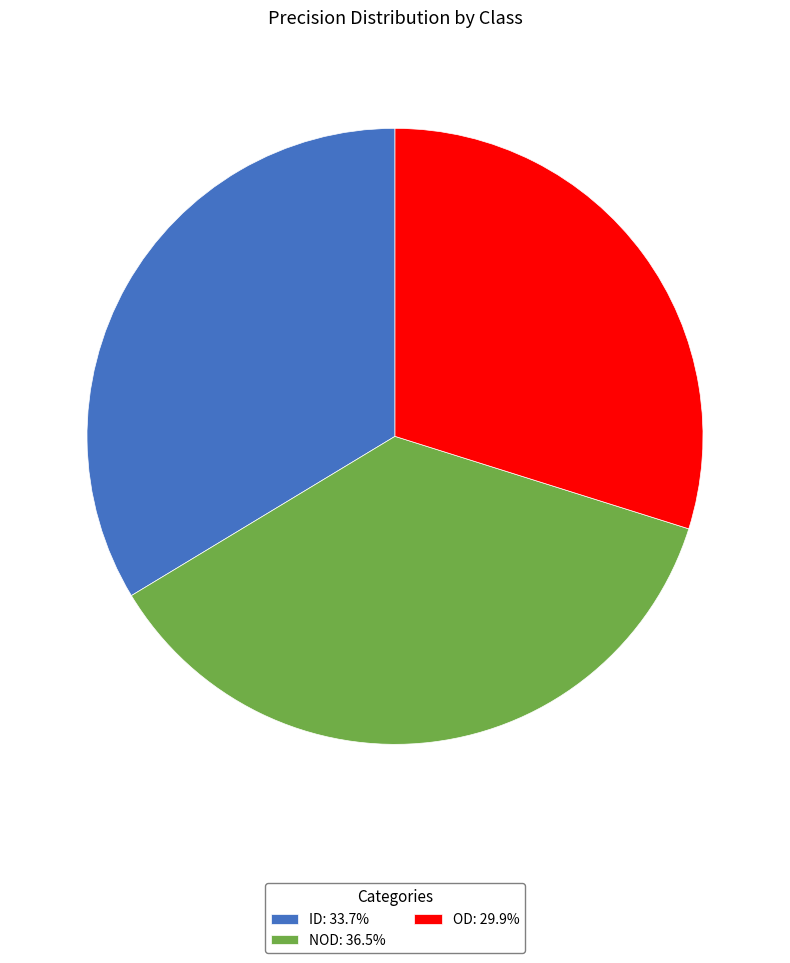

Do NOD: 36.5% and ID: 33.7% together represent more than half of the pie?

Yes